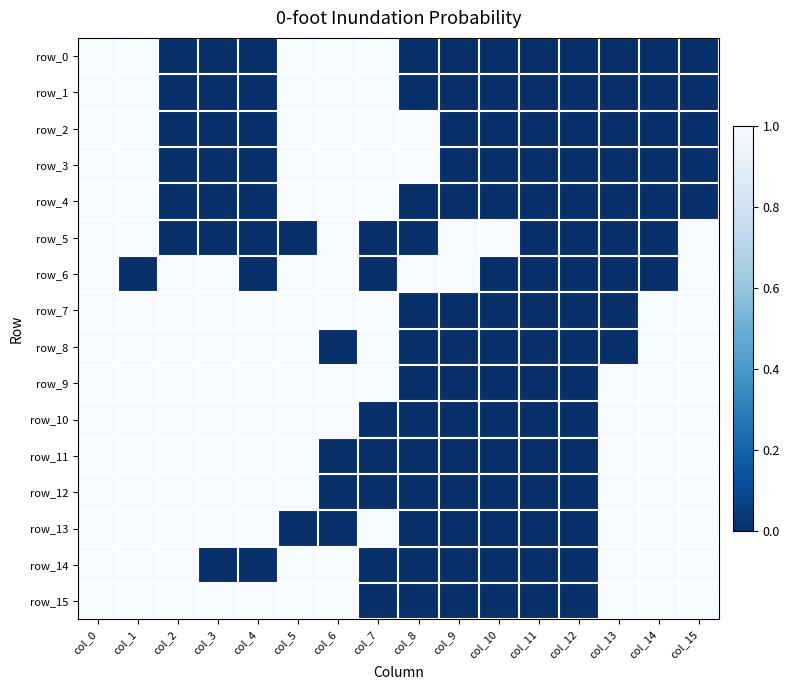

Is it true that row_11 equals 1 at col_3?

True